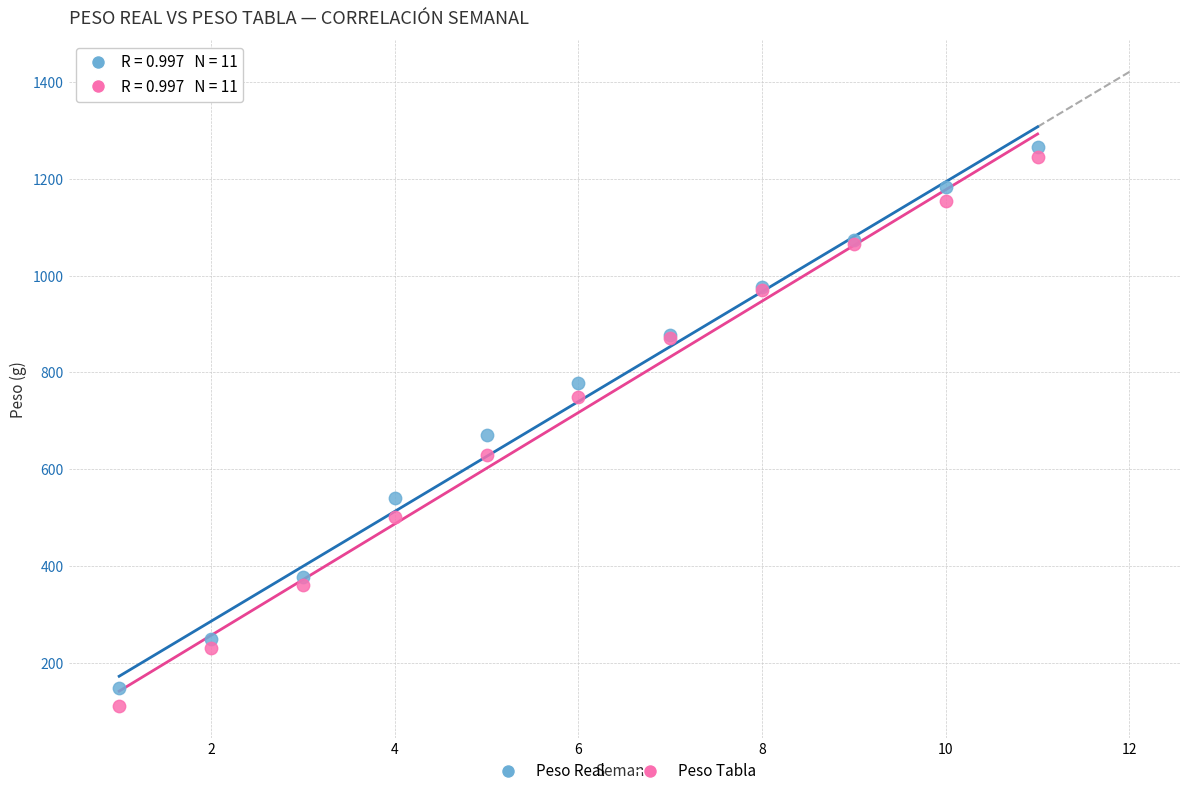

Which series has the largest Y range (max minus min)?

Peso Tabla